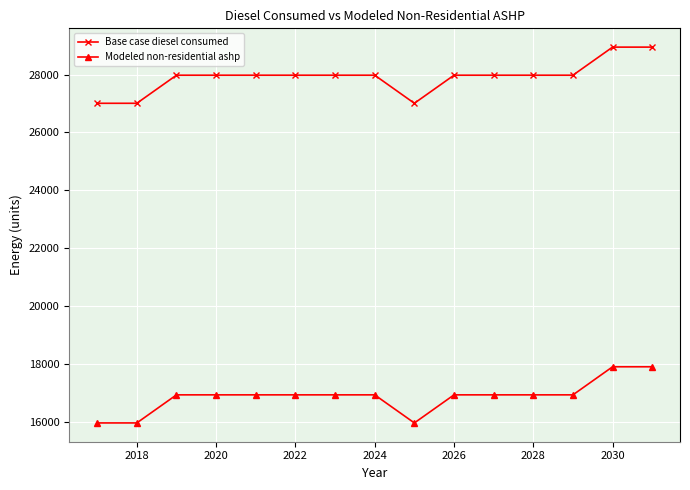

Reading left to right, extract all data points from this chart.

Base case diesel consumed: 27006.1	27006.1	27977.2	27977.2	27977.2	27977.2	27977.2	27977.2	27006.1	27977.2	27977.2	27977.2	27977.2	28948.2	28948.2
Modeled non-residential ashp: 15952.3	15952.3	16923.4	16923.4	16923.4	16923.4	16923.4	16923.4	15952.3	16923.4	16923.4	16923.4	16923.4	17894.5	17894.5